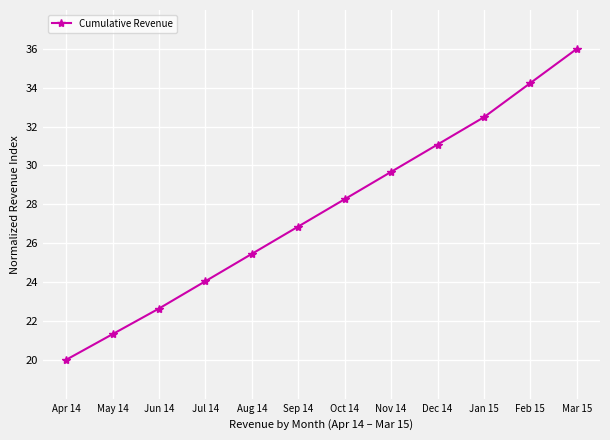

What is the greatest value displayed?

36.0